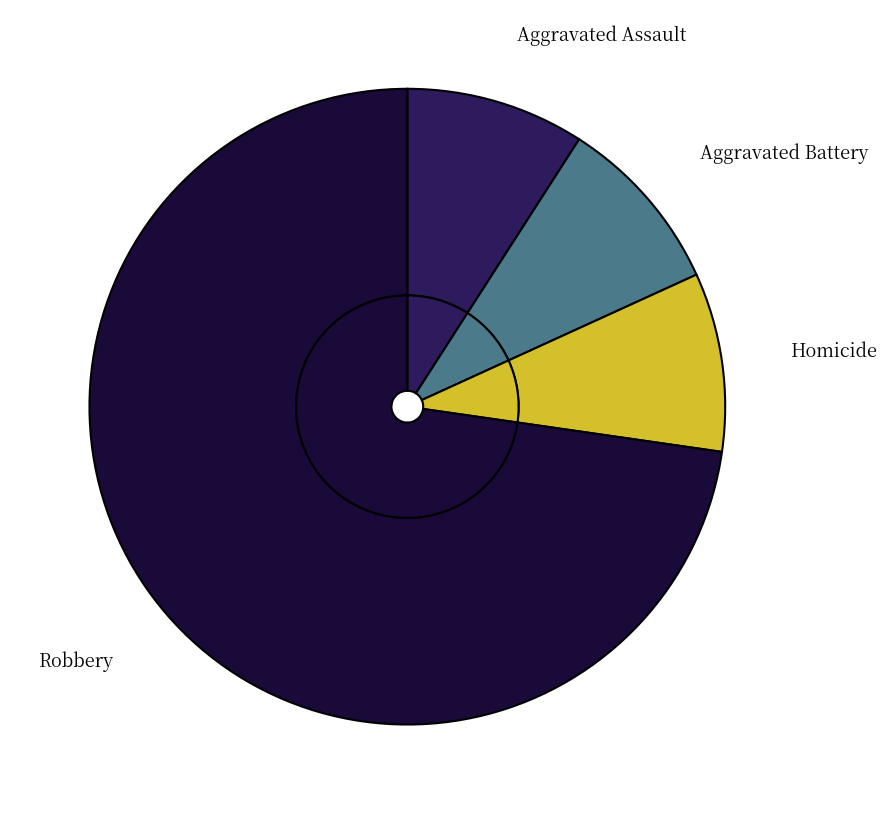

To the nearest percent, what is the combined percentage of Criminal Sexual Assault and Aggravated Assault?

9%